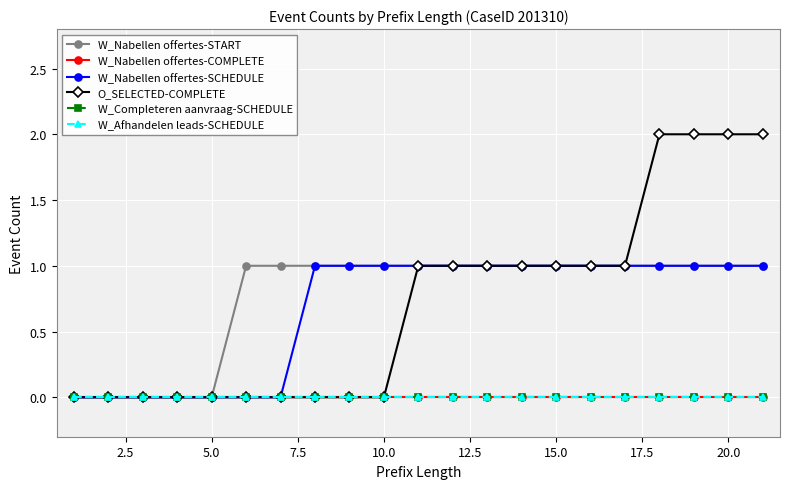

True or false: W_Nabellen offertes-COMPLETE has more than 0 points higher than both neighbors.

False